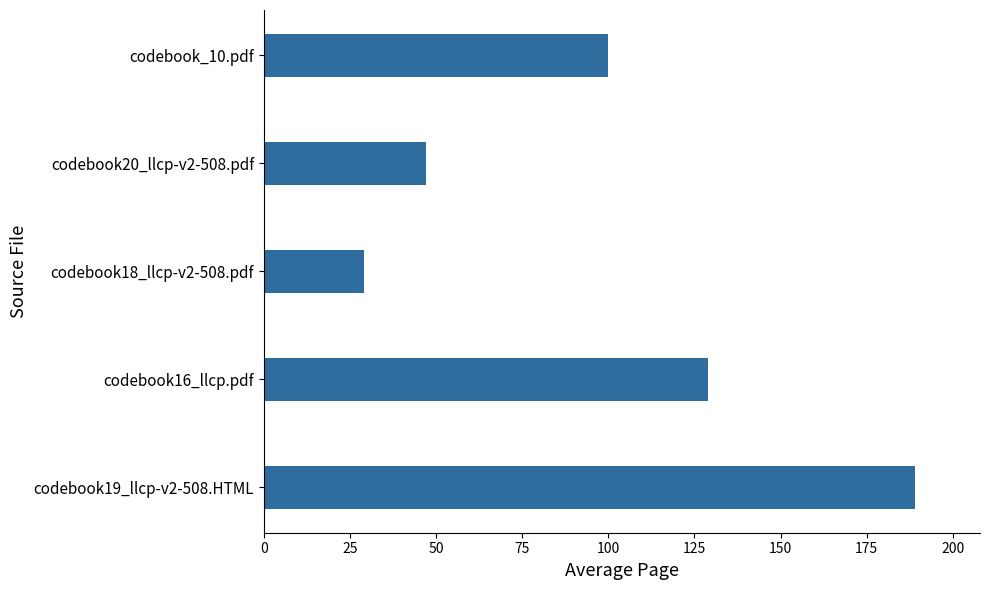

What is the minimum value shown in the chart?

29